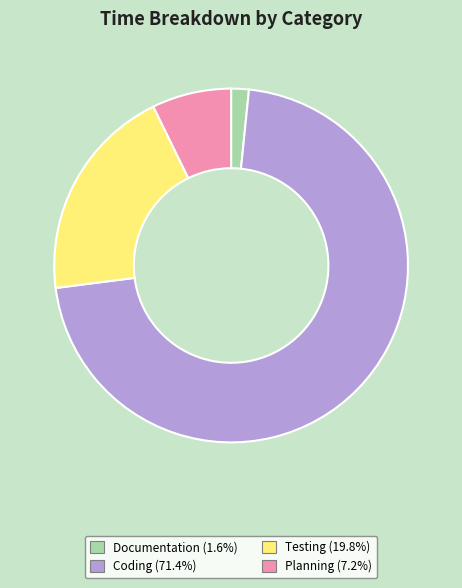

What is the smallest slice in the pie chart?

Documentation